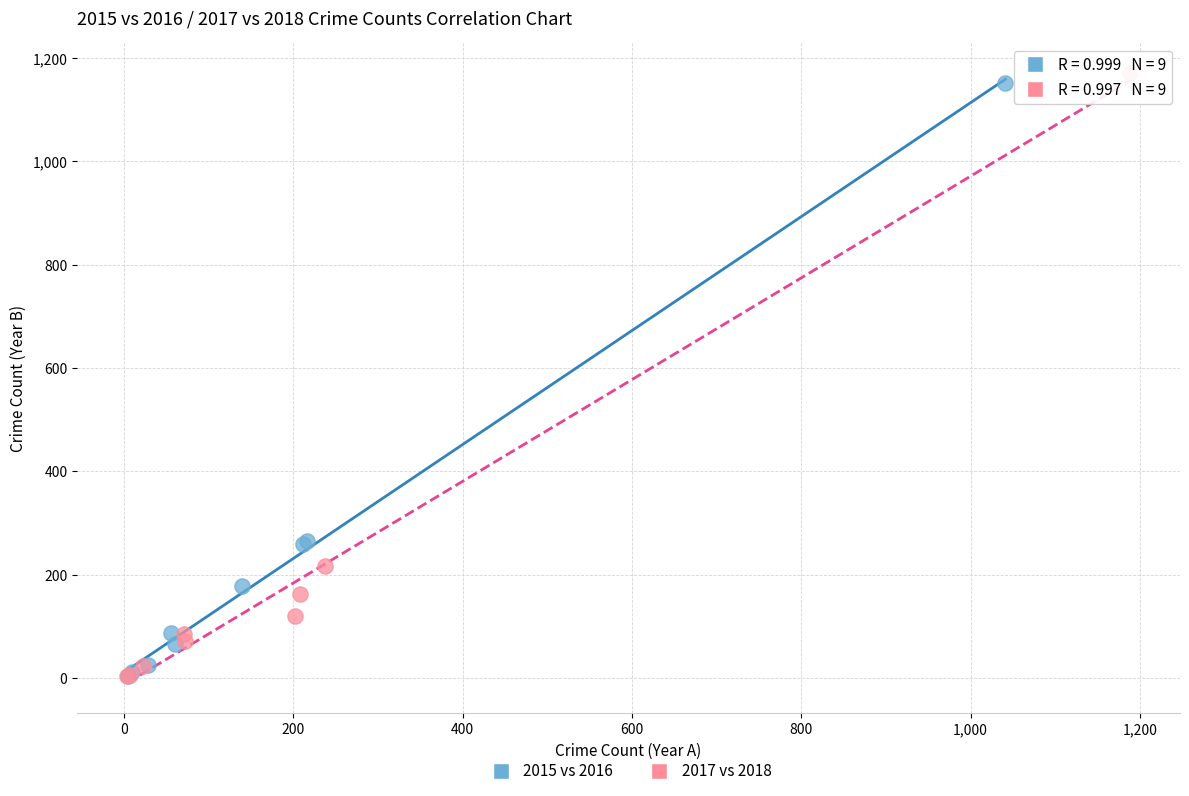

Which series has the widest spread of Y values?

2017 vs 2018